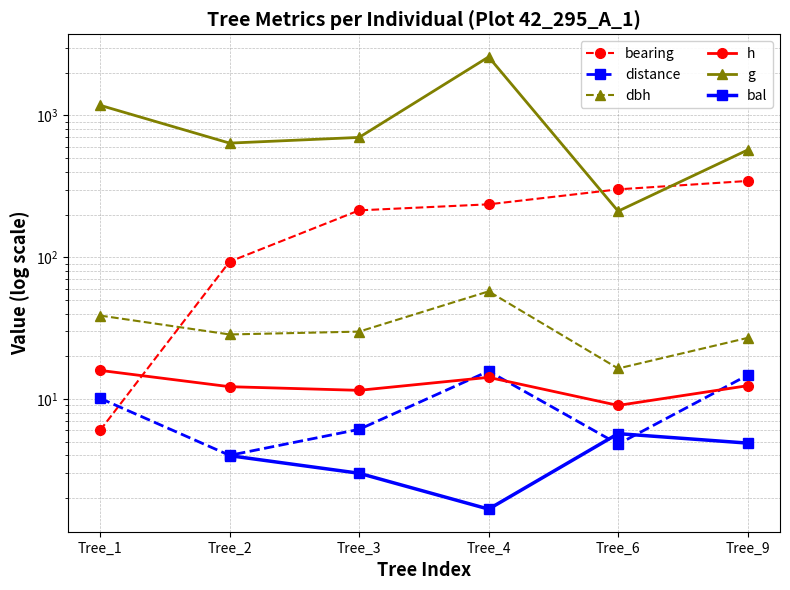

At which category does g reach its first local peak?

Tree_4